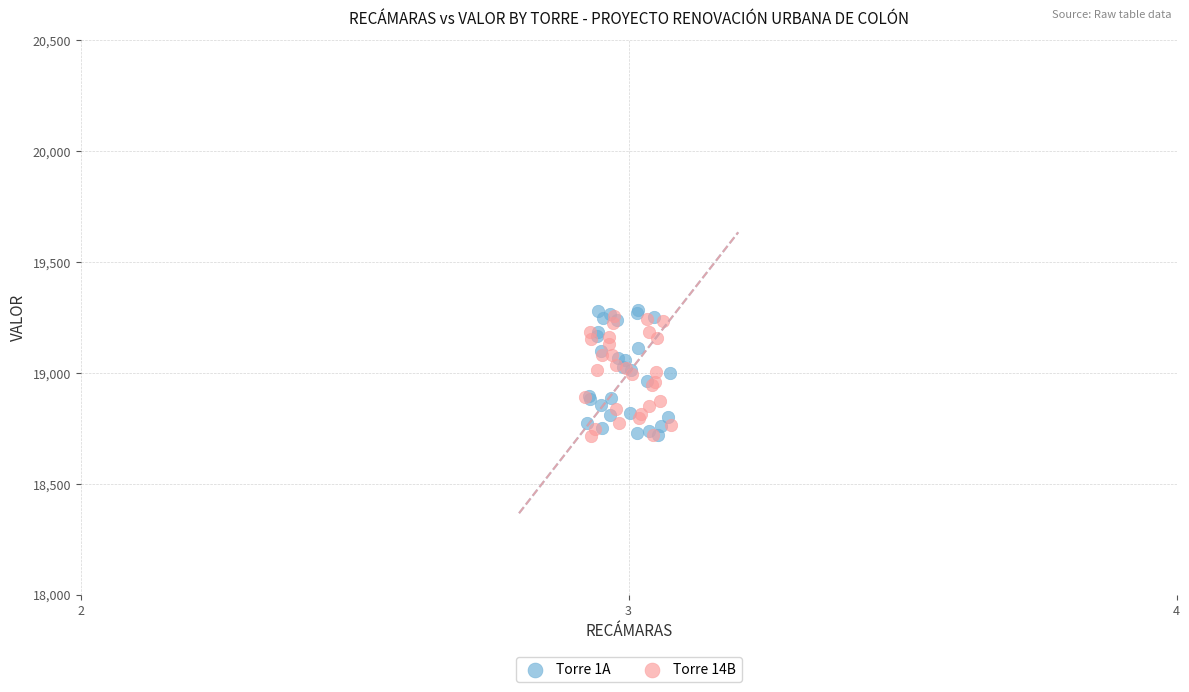

Which series contains the highest Y value?

Torre 1A